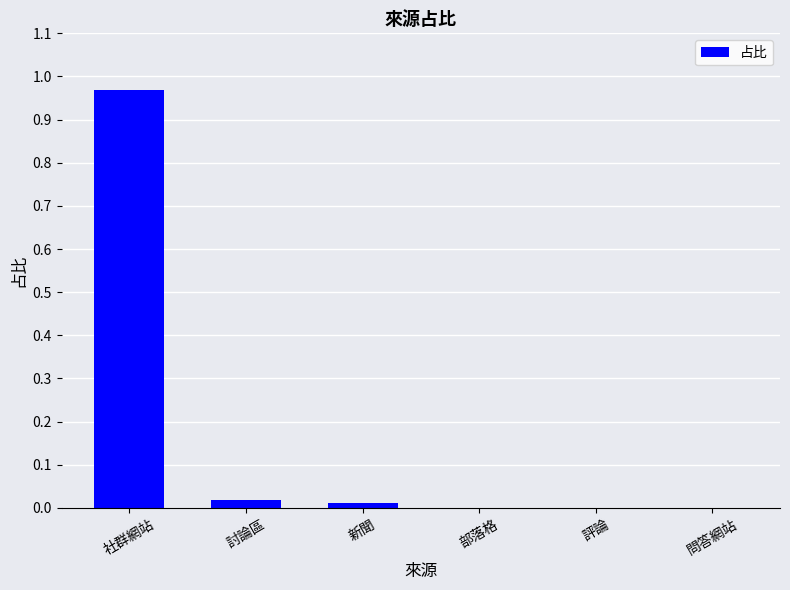

The chart shows a value of 0.0 at 評論. True or false?

True